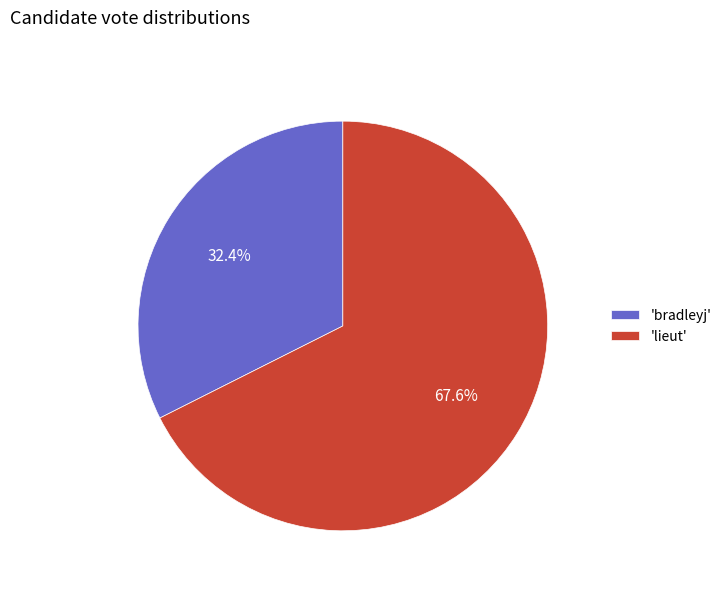

How many slices are in this pie chart?

2